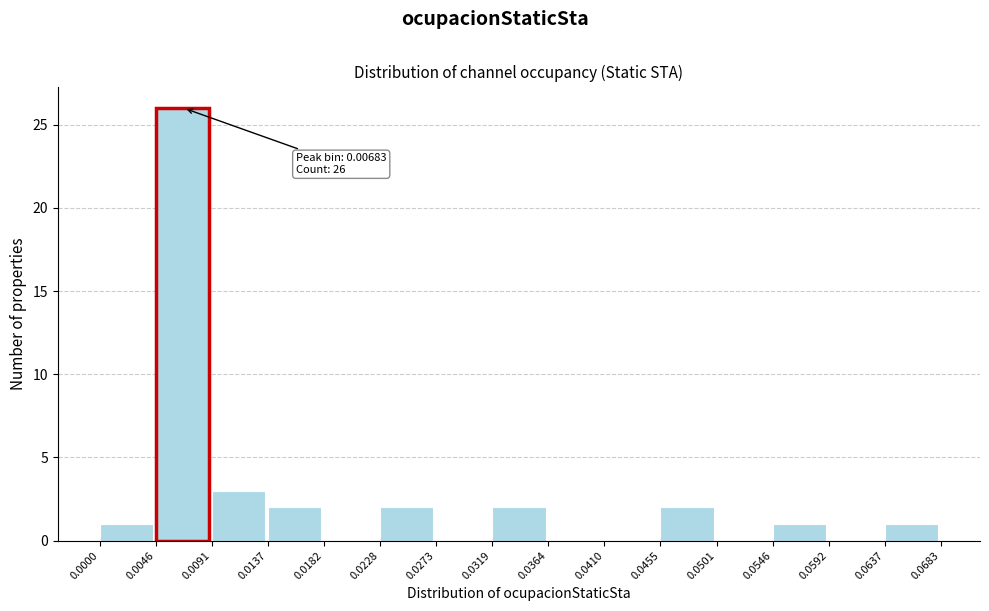

Which range on the x-axis has the tallest bar?

0.0046 to 0.0091